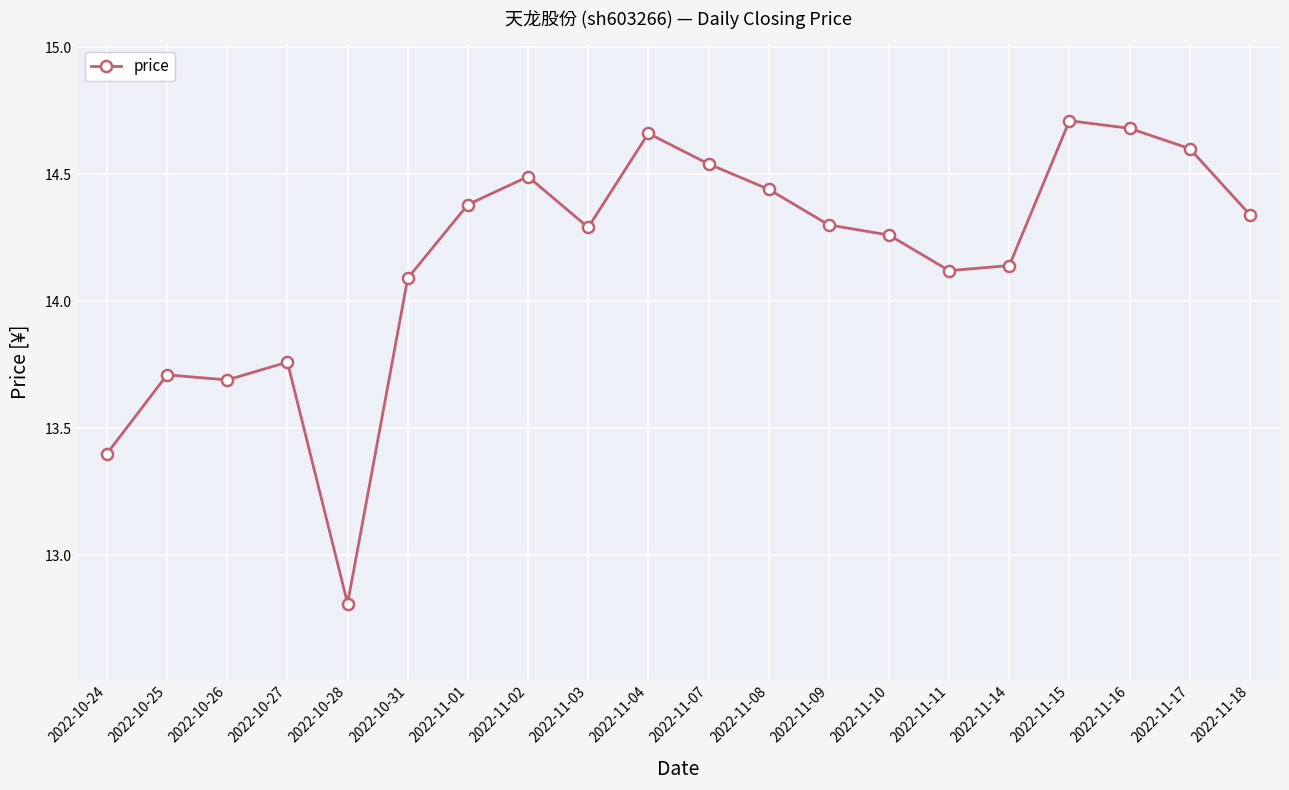

Does the chart display data point markers on the line(s)?

Yes